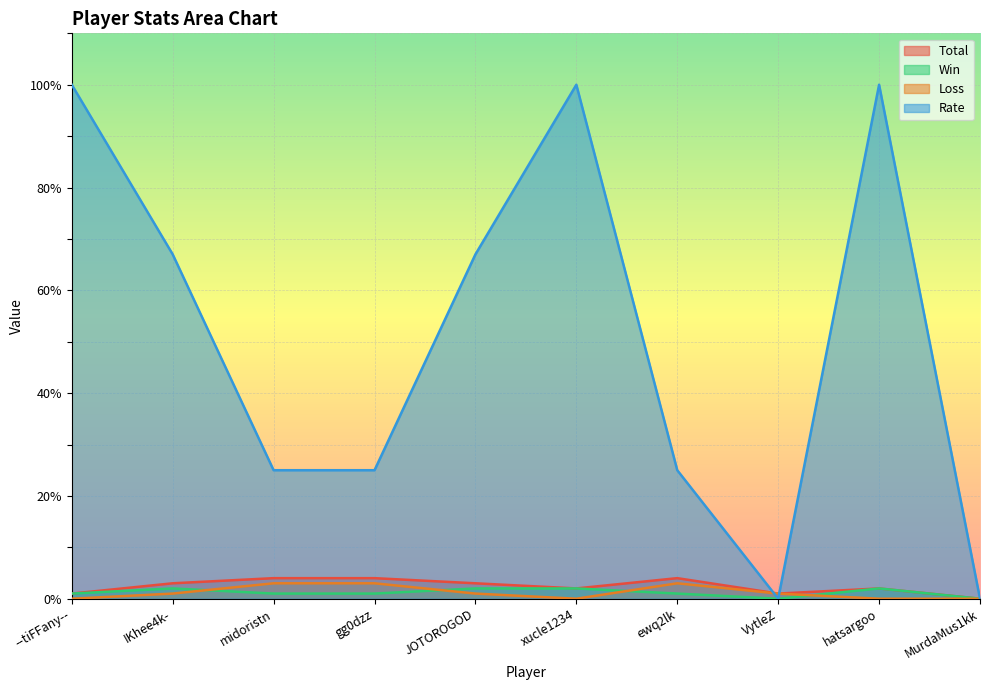

How many lines are shown in the chart?

4